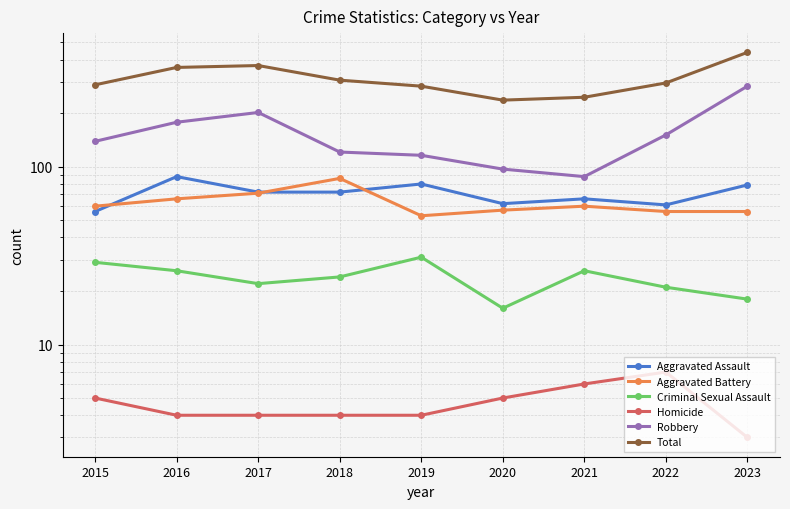

At which label is Robbery closest to 186?

2016